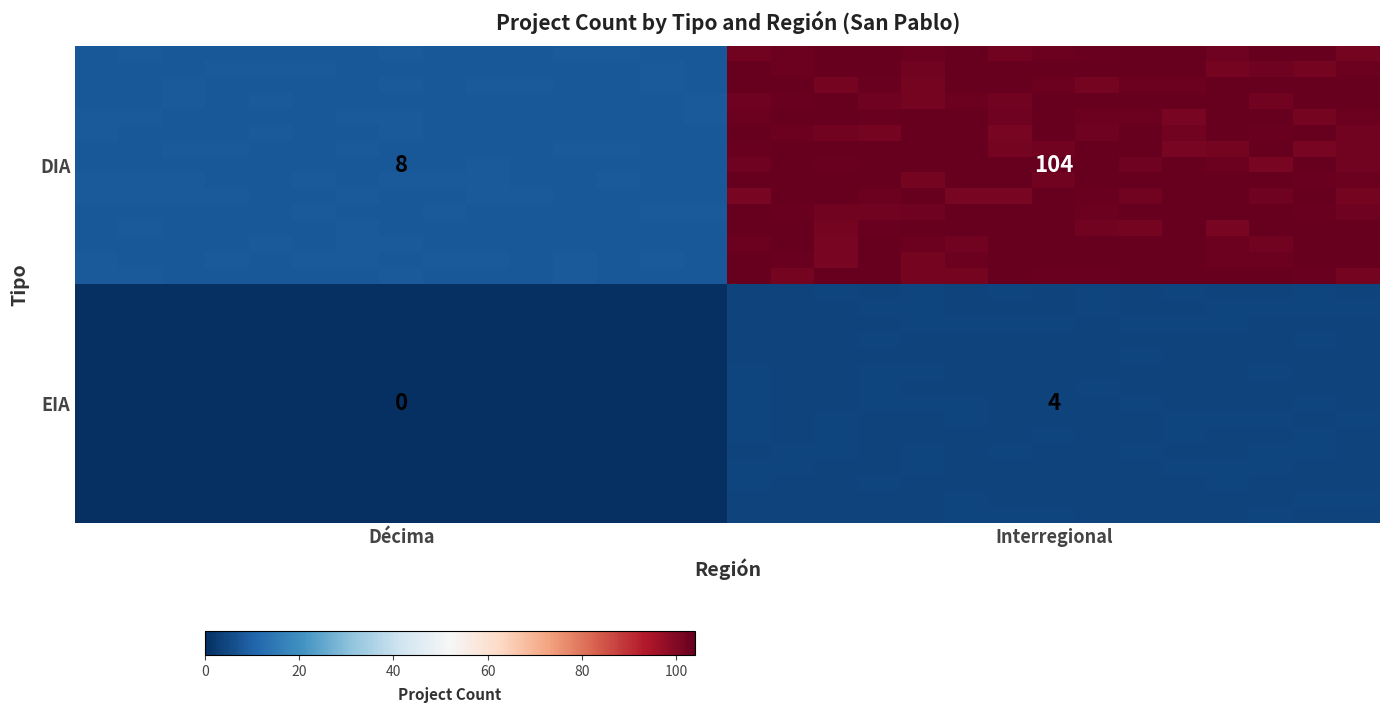

How many data points does each series have?

30